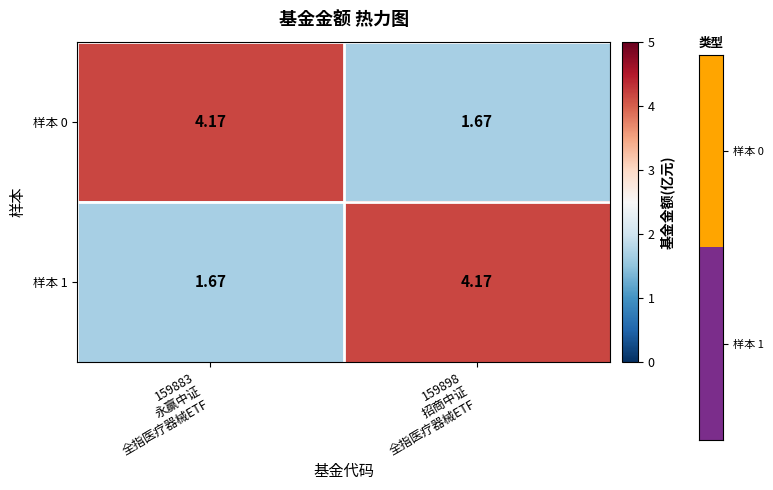

How many data points in 样本 0 are above 4?

1